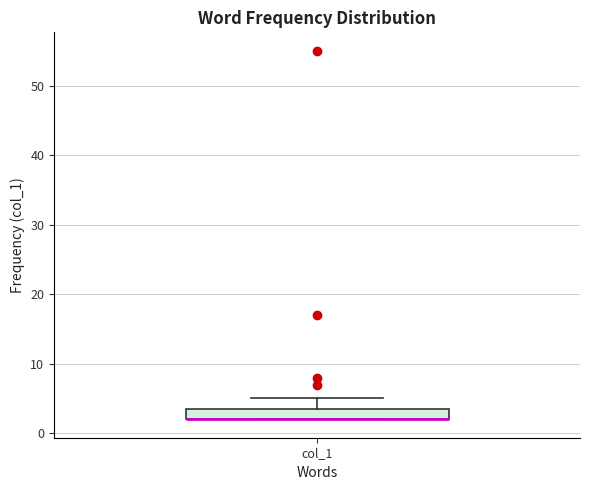

Read this box plot against the y-axis: the position of the median line, the range covered by the box, and the ends of both whiskers. The values are not printed on the chart, so give them approximately, as read against the axis.

median 2 (drawn on the box's lower edge), box 2 to 4, whiskers 2 to 5